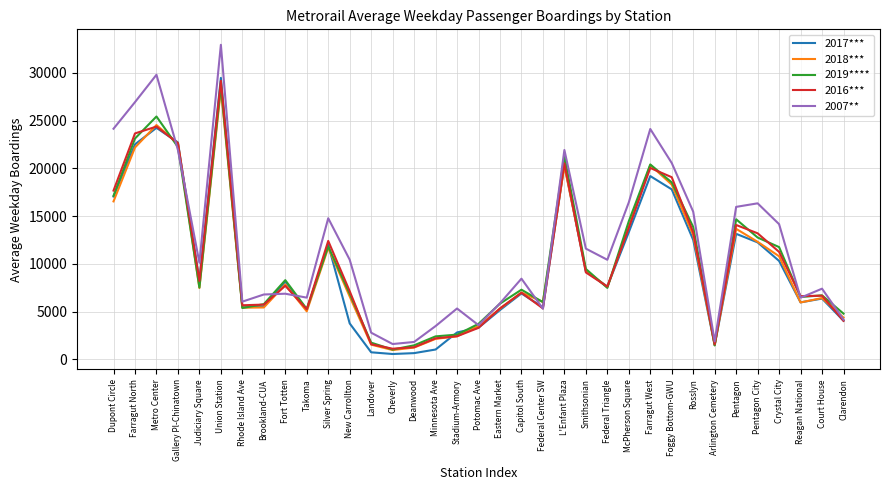

Between which two adjacent categories do 2019**** and 2018*** first intersect?

Metro Center and Gallery Pl-Chinatown